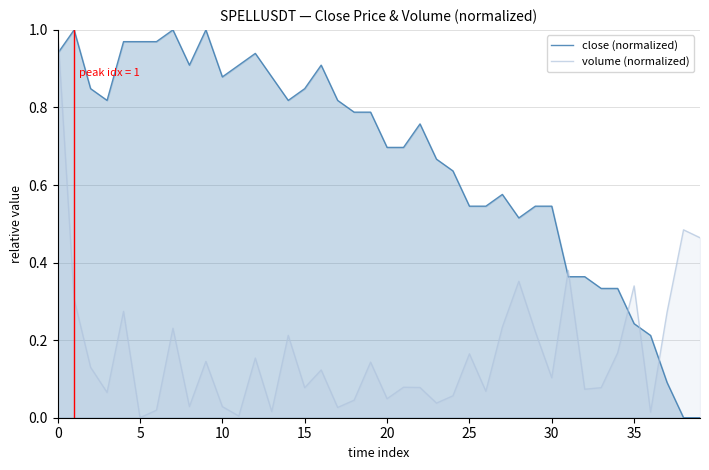

Where is close (normalized) nearest to the value 0?

38